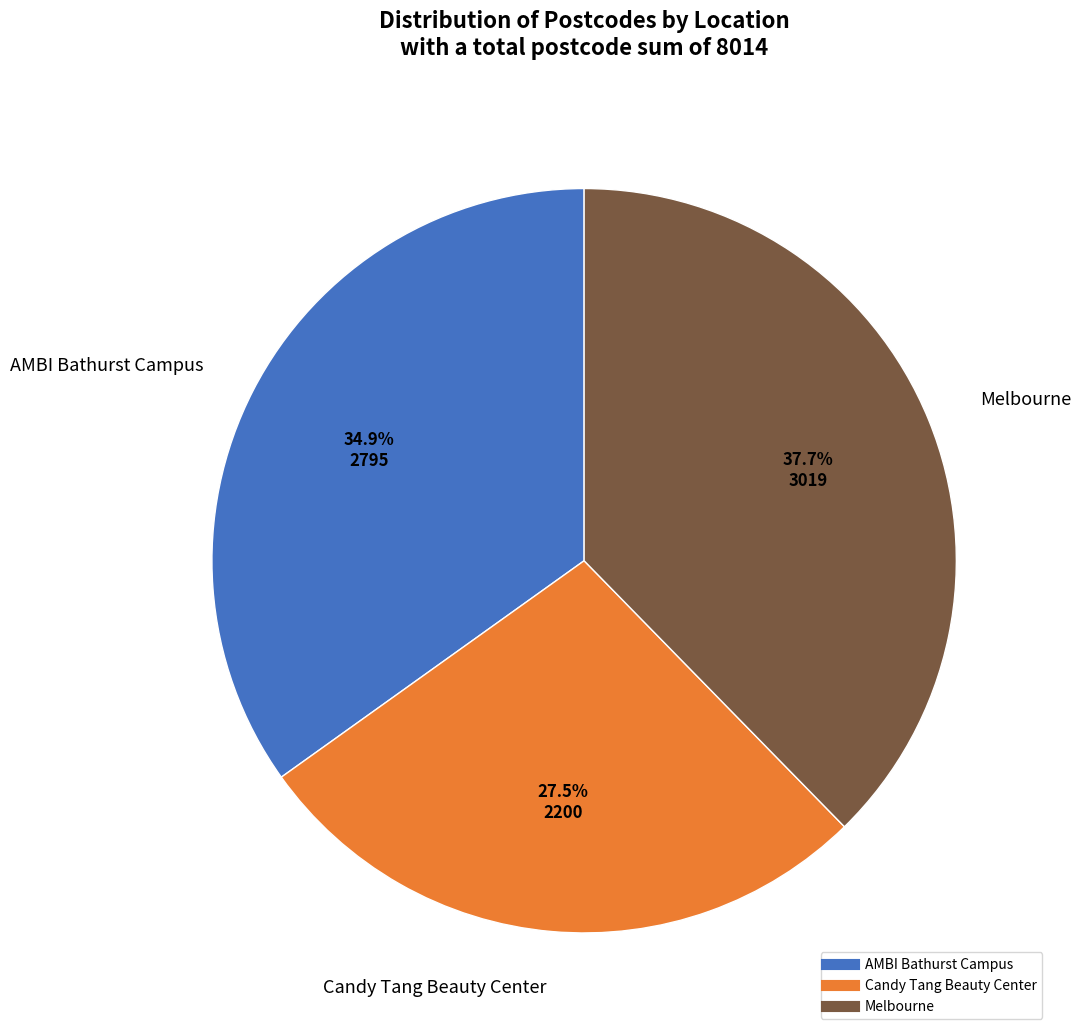

What is the total percentage of AMBI Bathurst Campus and Candy Tang Beauty Center?

62.3%